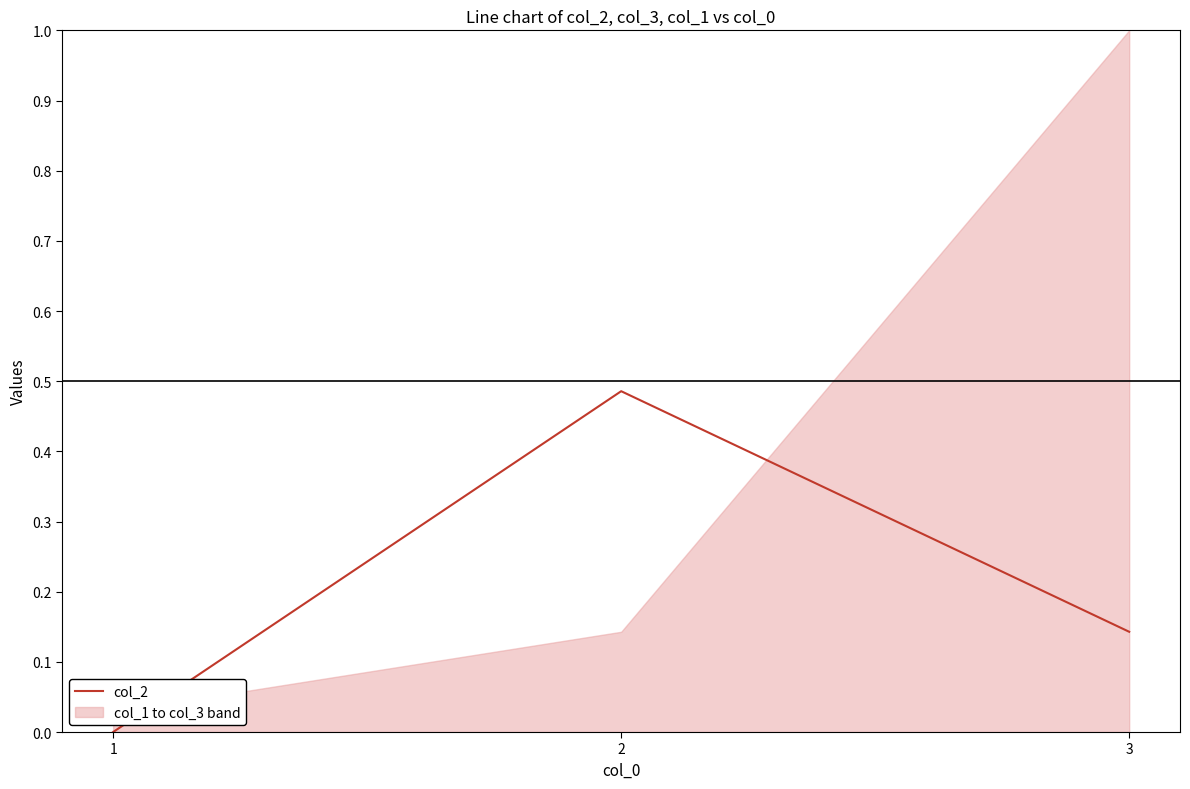

How many lines are shown in the chart?

1